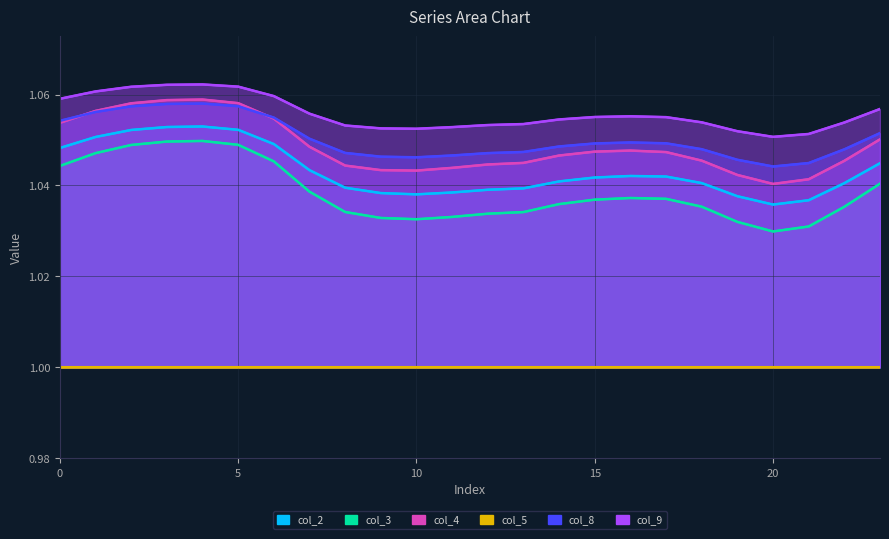

How many interior local peaks does the col_9 series have?

2